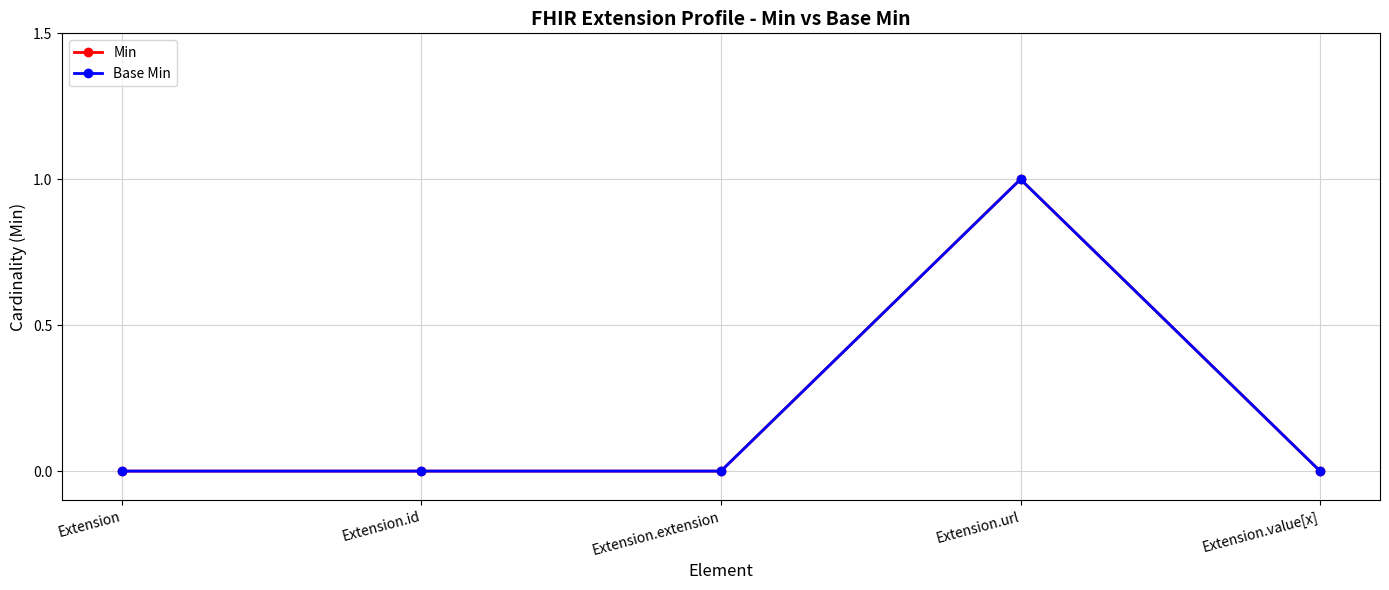

Reading left to right, transcribe all the data shown in this chart.

Min: Extension=0	Extension.id=0	Extension.extension=0	Extension.url=1	Extension.value[x]=0
Base Min: Extension=0	Extension.id=0	Extension.extension=0	Extension.url=1	Extension.value[x]=0